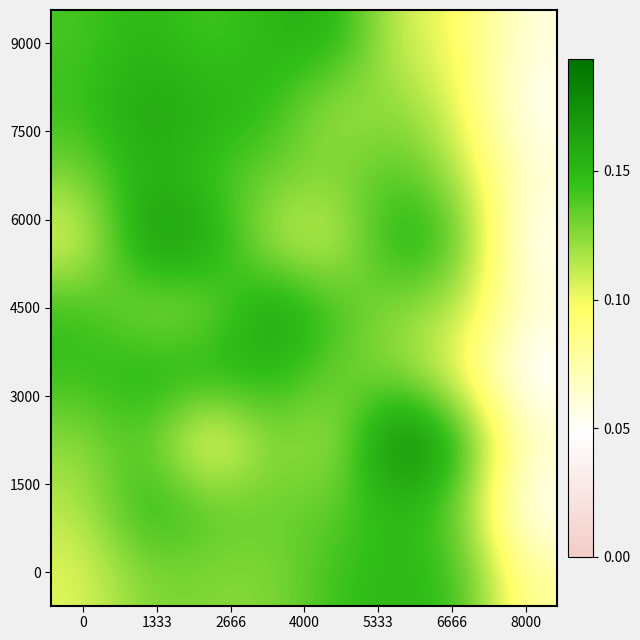

Count the number of data series in this chart.

9